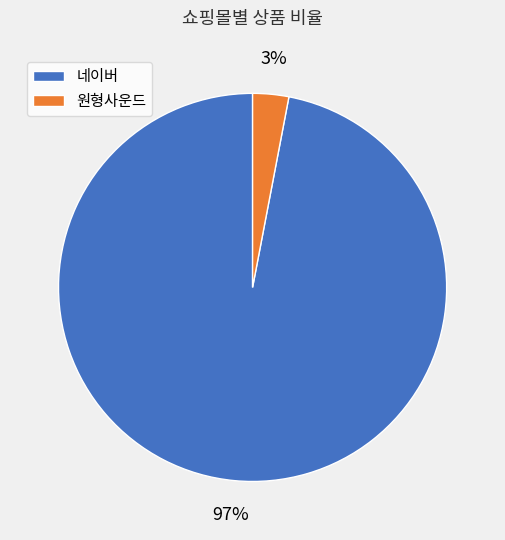

Which slice is the smallest?

원형사운드